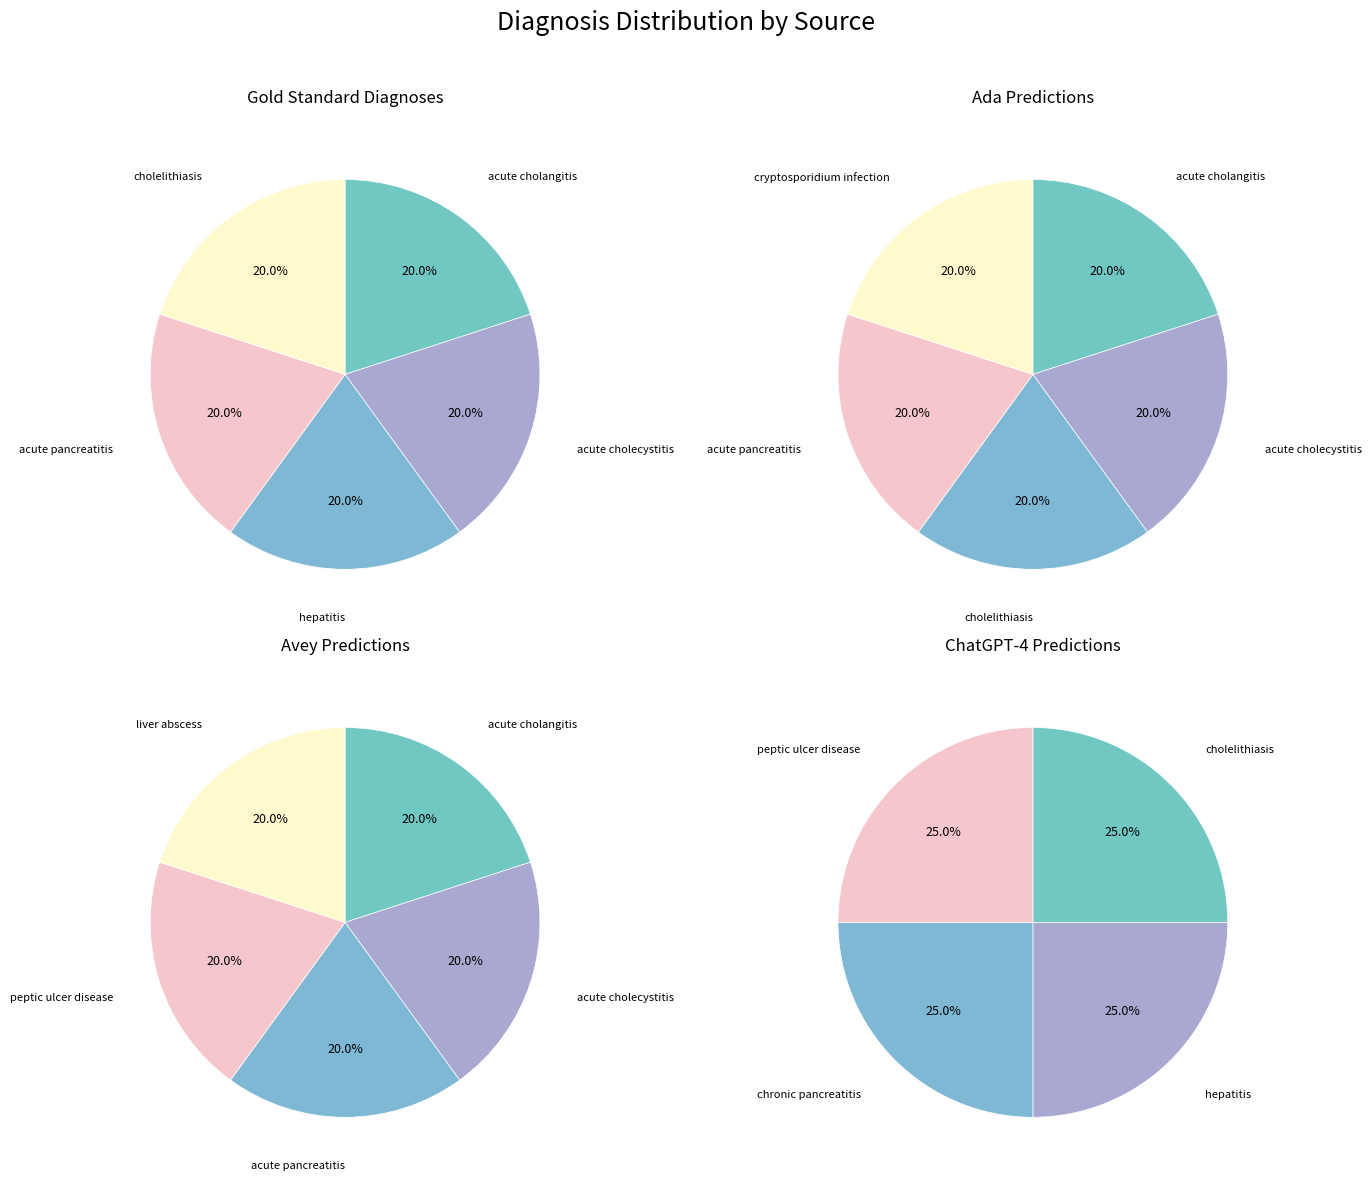

Is there a majority slice in this chart?

No